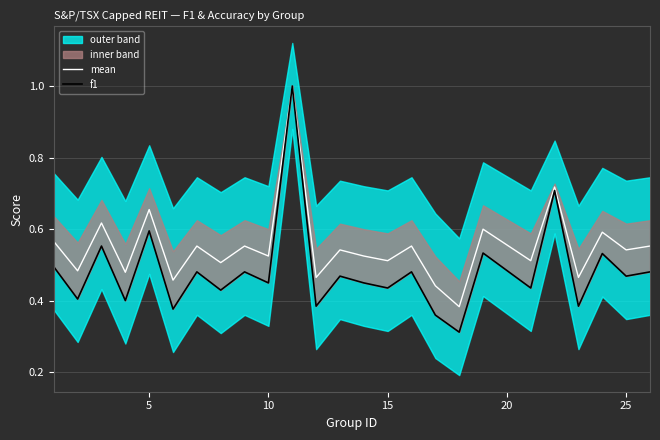

Count the f1 values in the range 0 to 1.

25